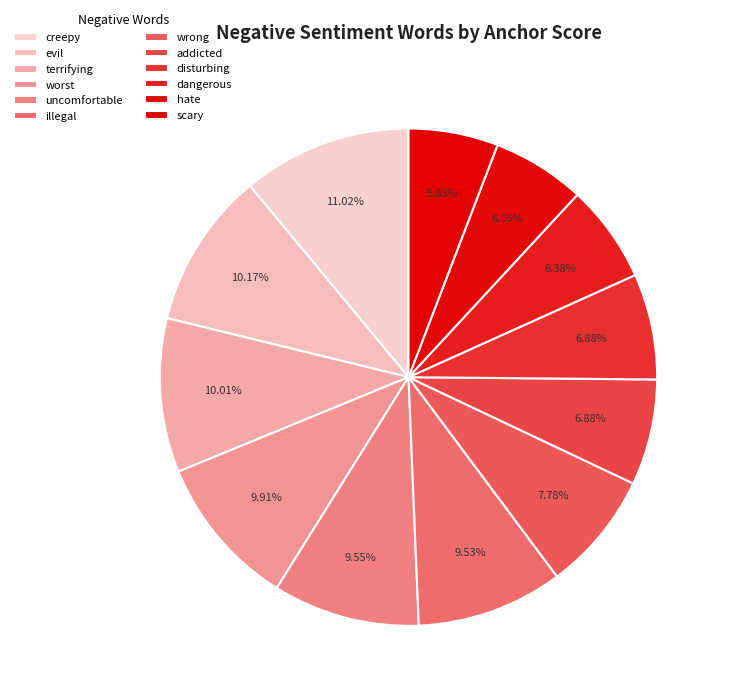

To the nearest percent, what is the average slice percentage?

8%